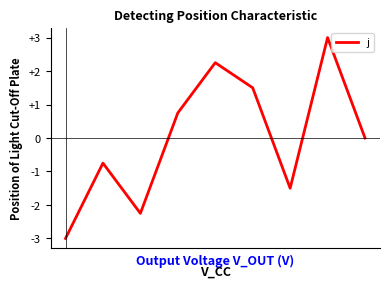

What is the maximum value shown in the chart?

3.0